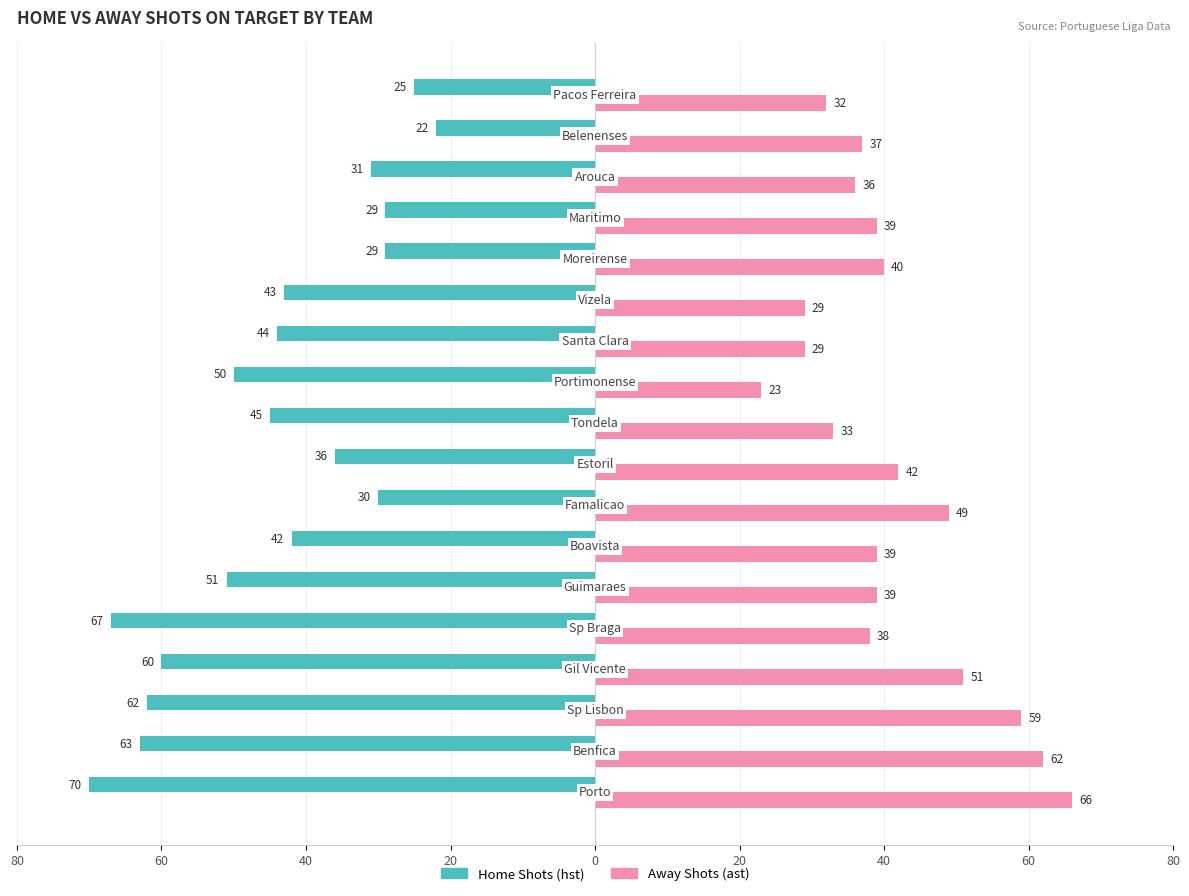

What are all the series names shown in the legend?

Home Shots (hst), Away Shots (ast)